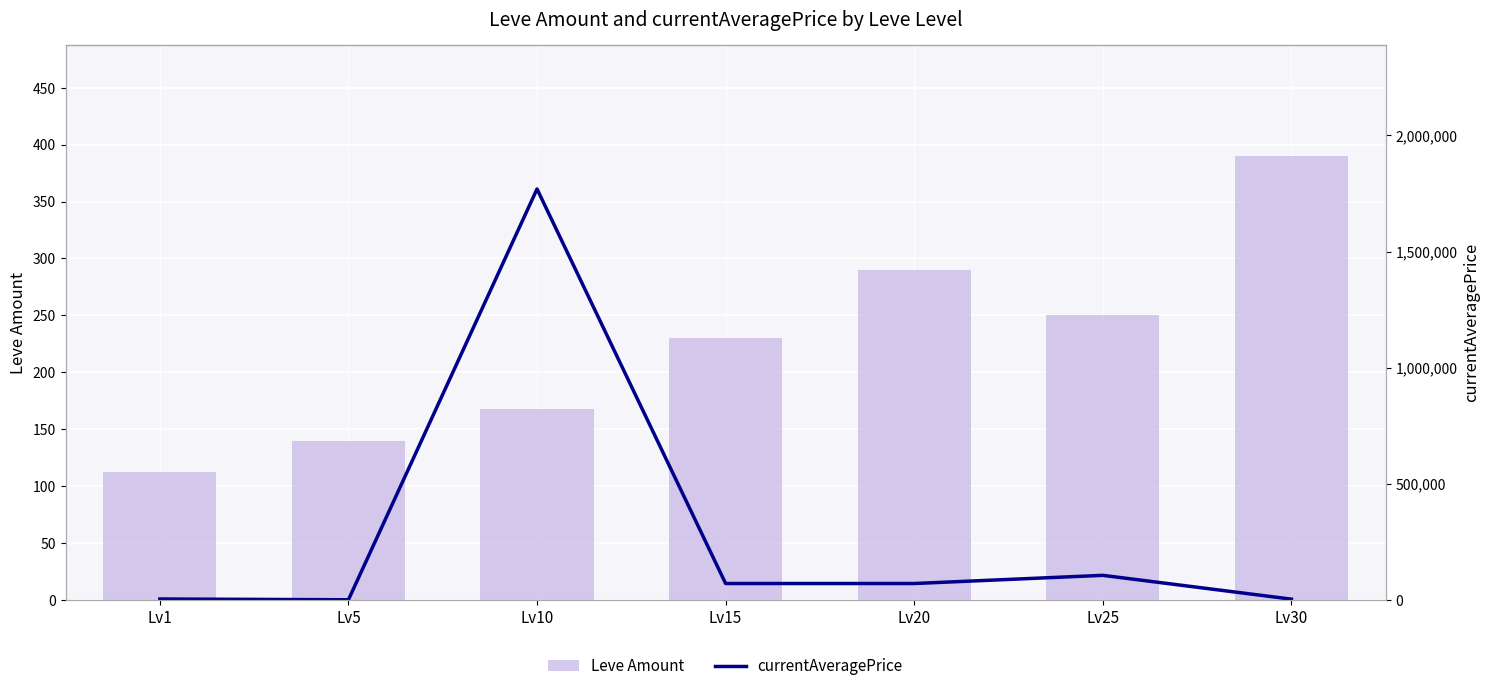

Reading right to left, list all the values displayed in this chart.

Leve Amount: 390.0	250.0	290.0	230.0	168.0	140.0	112.0
currentAveragePrice: 2630.0	105263.0	70019.0	70027.0	1769516.6	0.0	3307.0